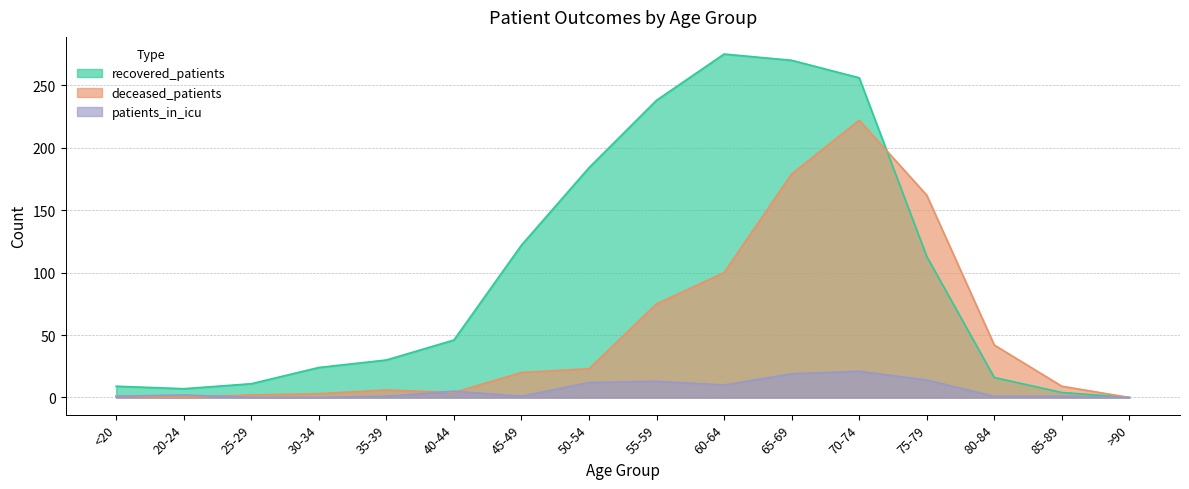

Rank the series by their maximum value, from highest to lowest.

recovered_patients, deceased_patients, patients_in_icu